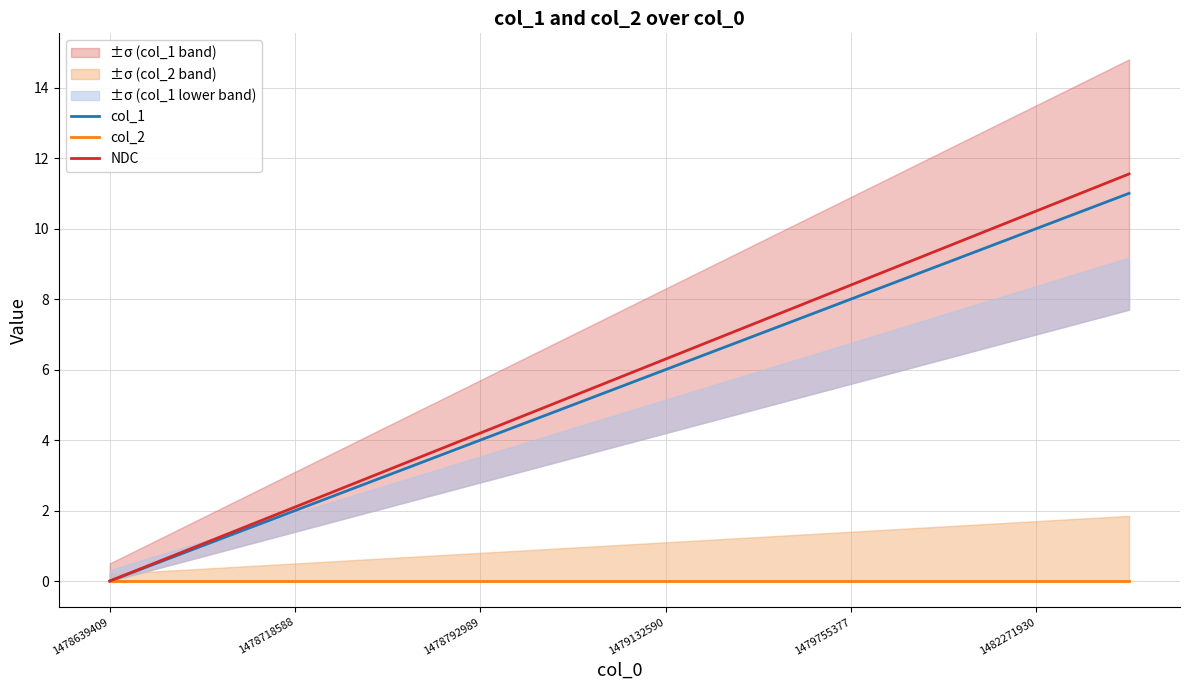

How many lines are shown in the chart?

3